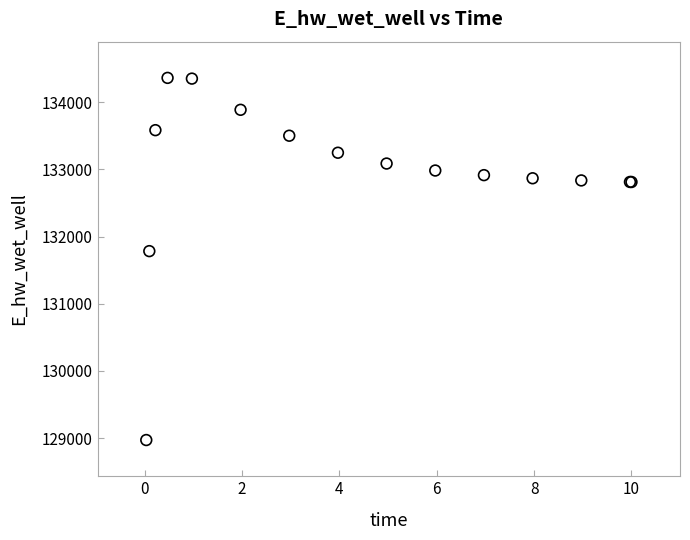

What Y value in the scatter plot is closest to 131667?

131783.7